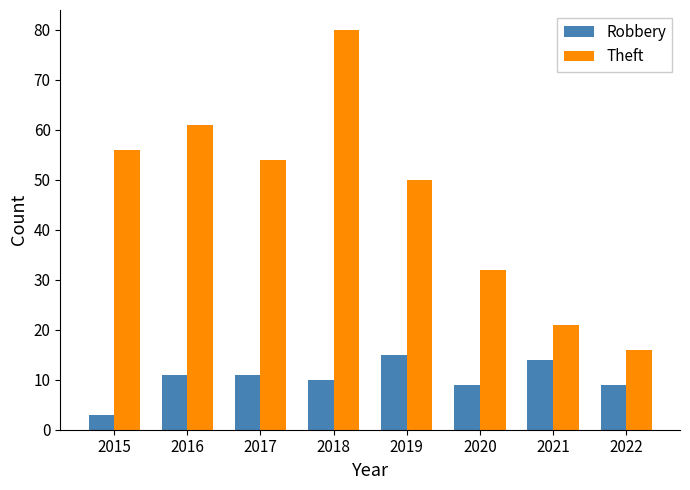

At which label is Theft closest to 48?

2019